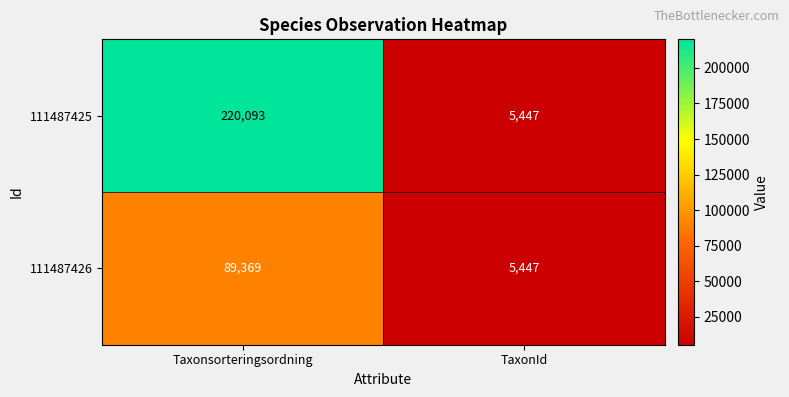

What is the difference between the maximum and minimum values in the 111487426 series?

83922